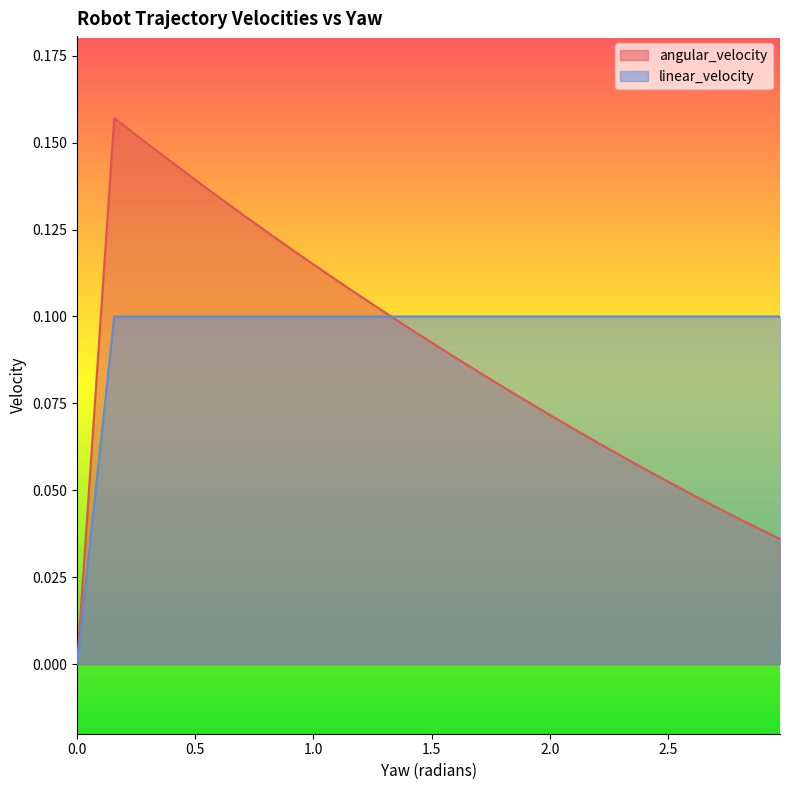

What is the average value of the linear_velocity series?

0.1